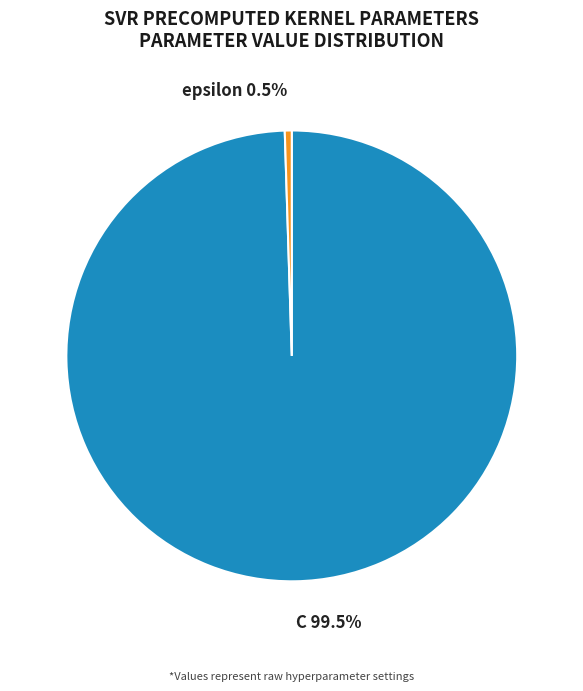

Does epsilon represent more than half of the total?

No